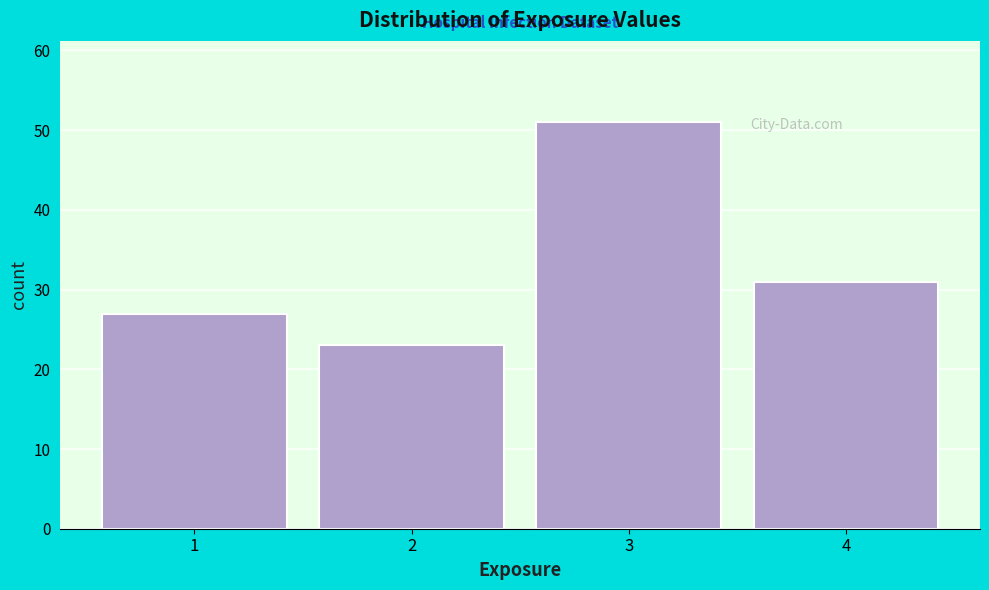

Reading left to right, what are all the values shown in this chart?

1=27	2=23	3=51	4=31